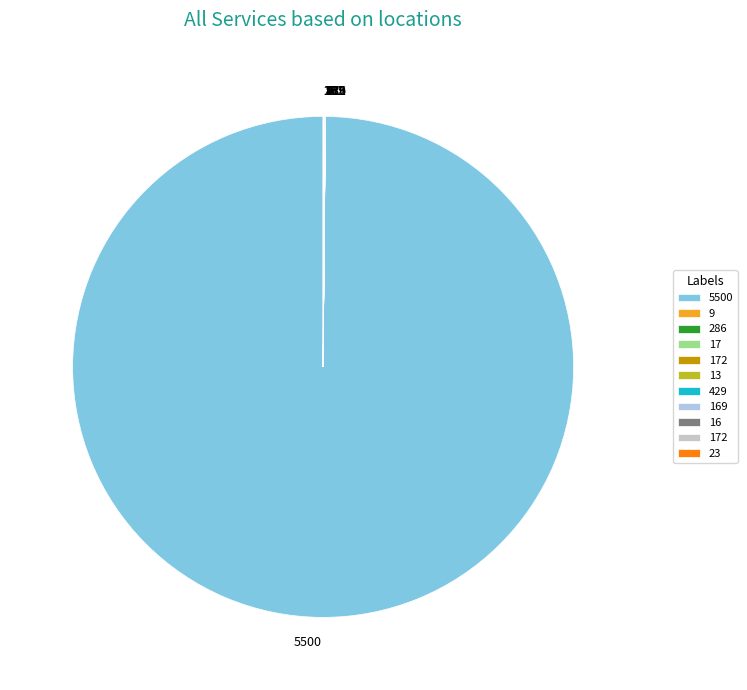

Is there any slice that represents more than half of the pie?

Yes